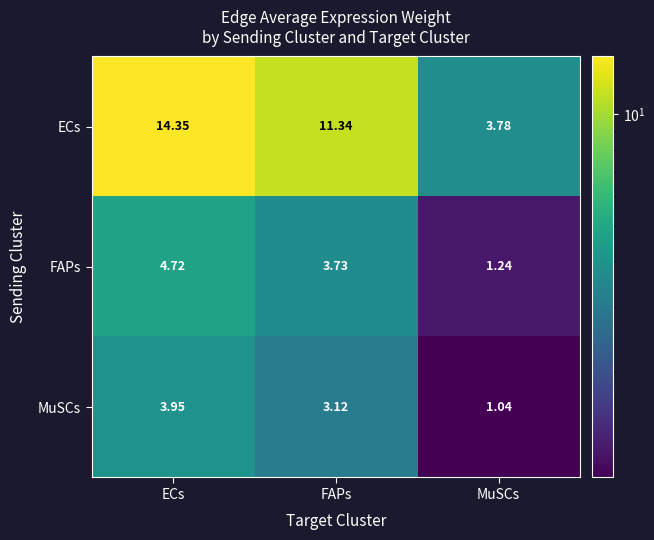

Which label corresponds to the largest value in the chart?

ECs